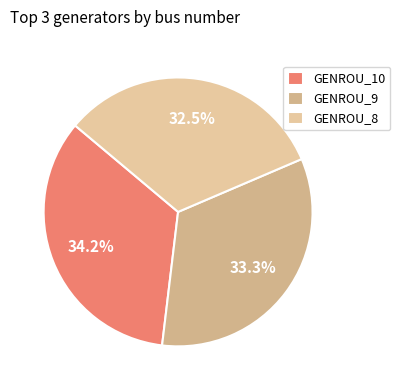

Count the number of slices in the pie.

3